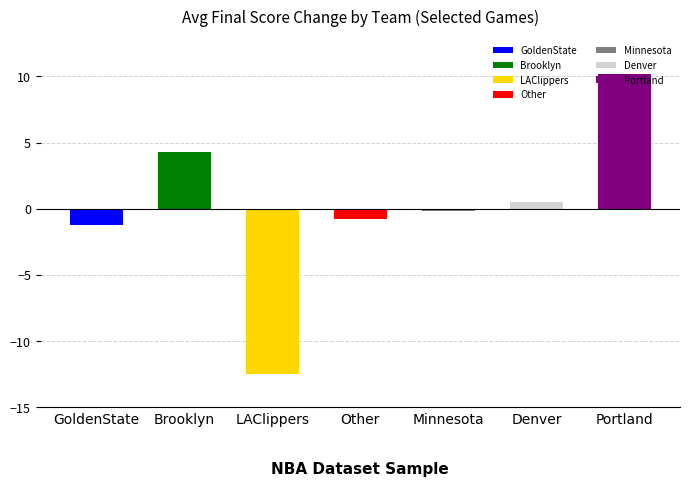

Between 1226 and 1225, which is larger?

1226